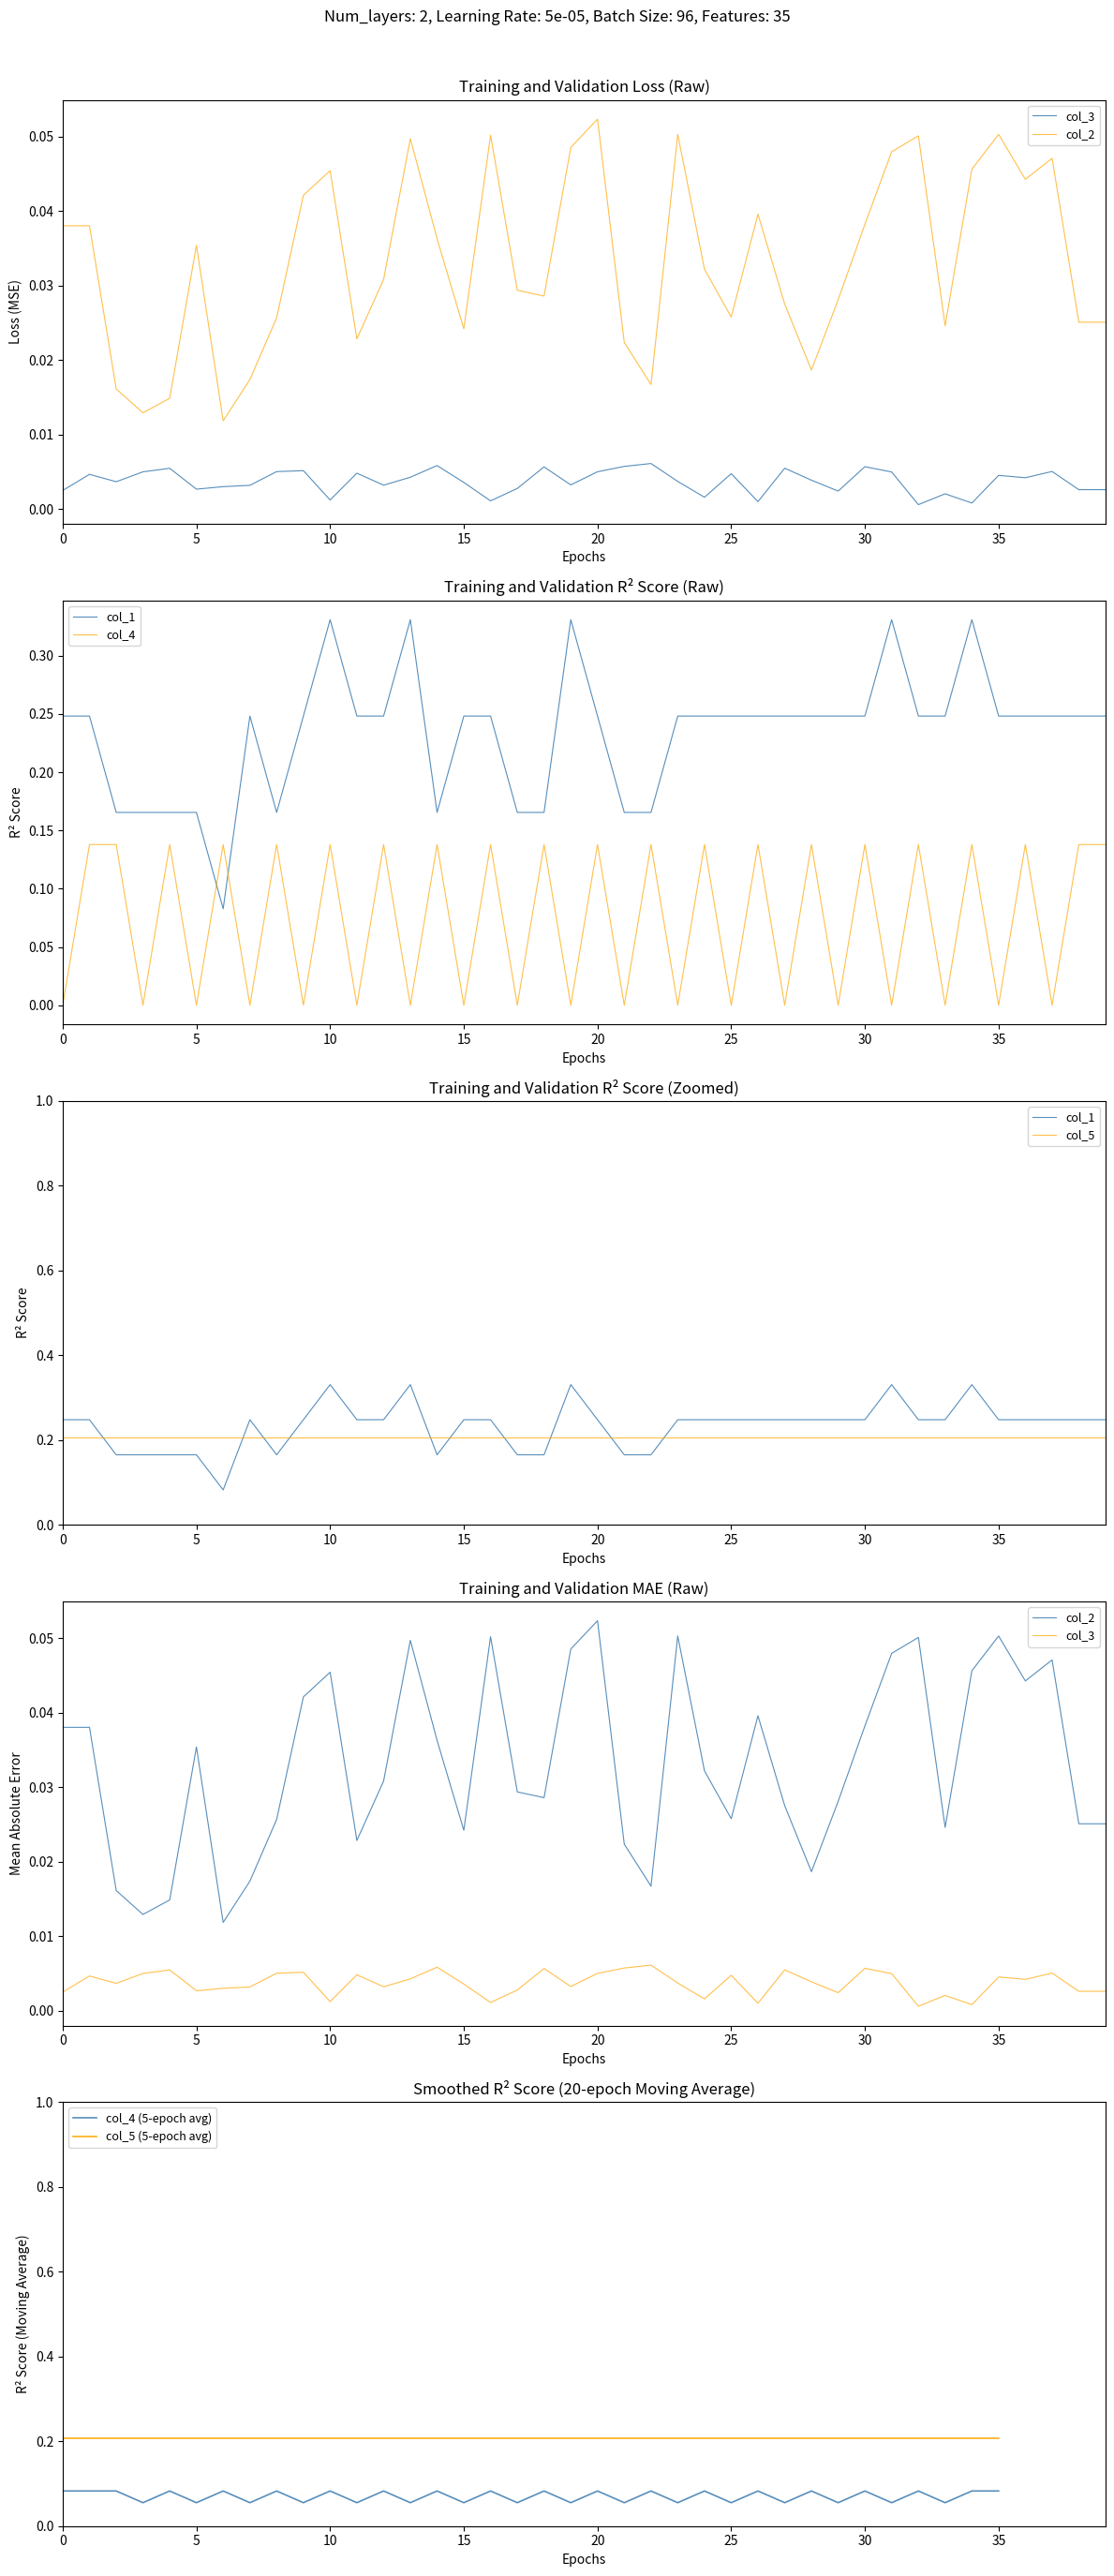

What is the difference between the highest and lowest values at 29?

0.2